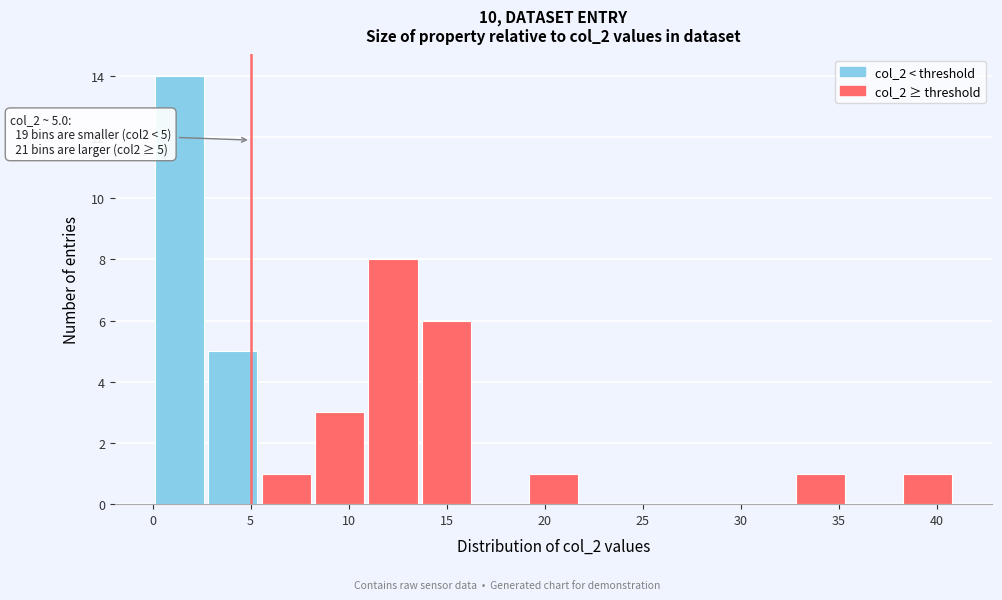

Which range on the x-axis has the tallest bar?

0.0 to 3.0